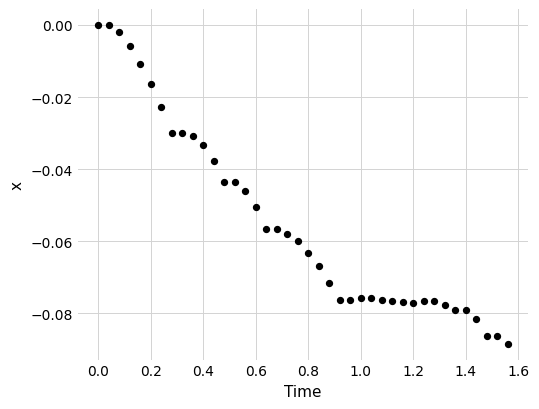

What is the range of X values (max minus min)?

1.6